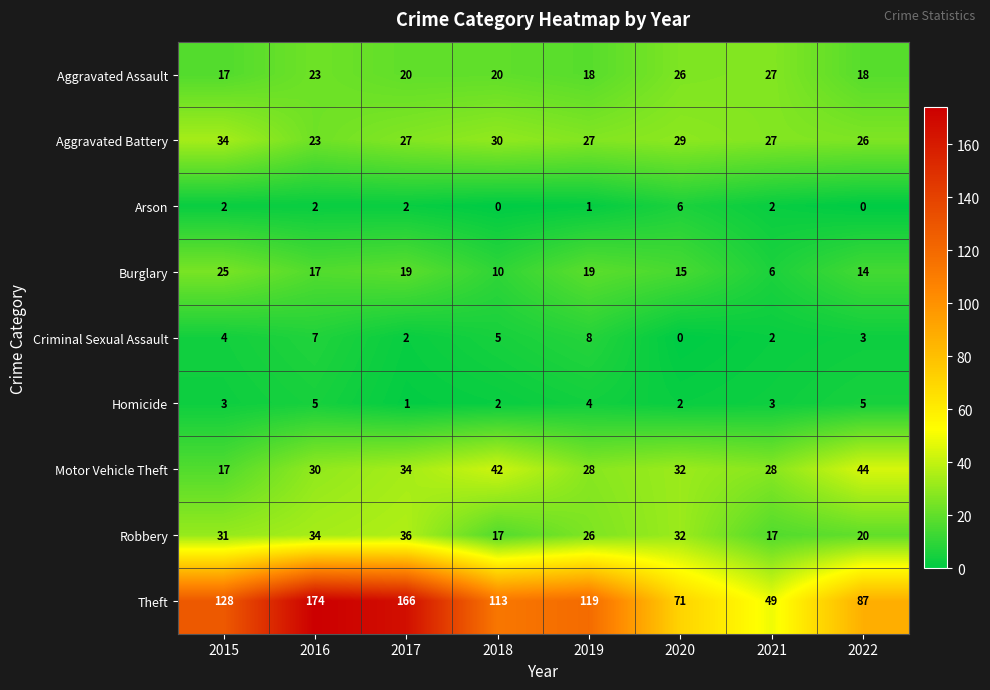

Count the Robbery values in the range 20 to 34.

5